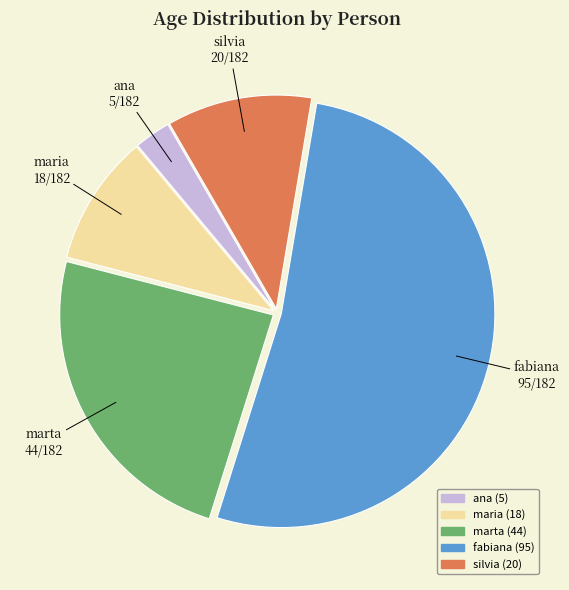

Do fabiana and silvia together represent more than half of the pie?

Yes